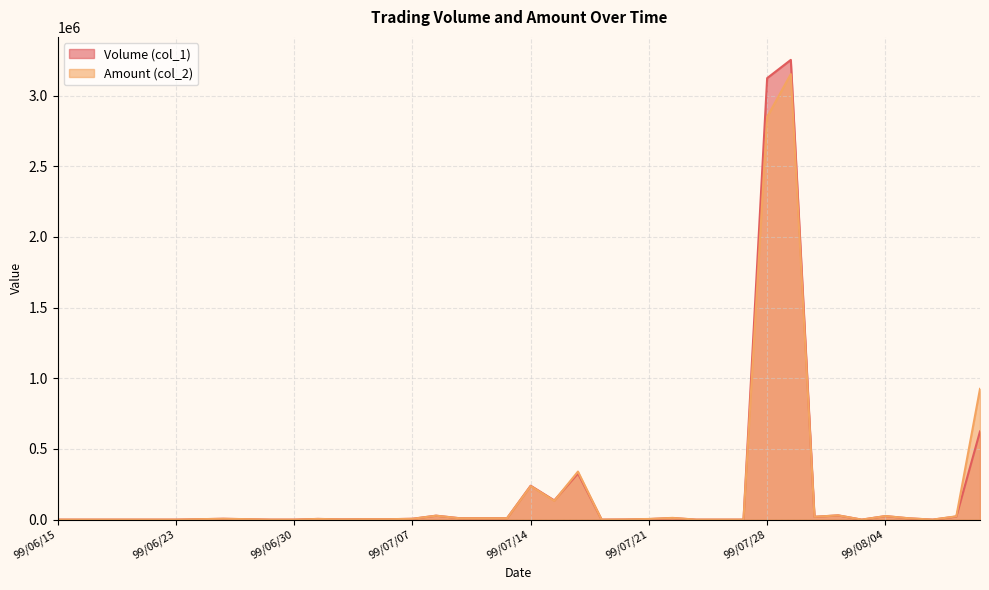

What is the average value of the Volume (col_1) series?

197875